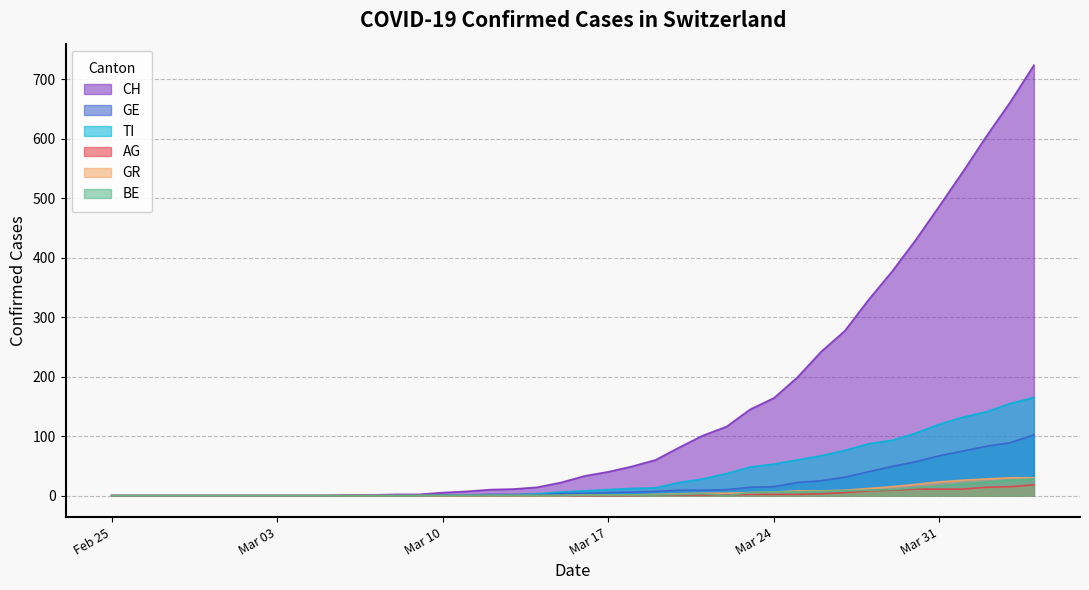

Which series has the largest total across all categories?

CH